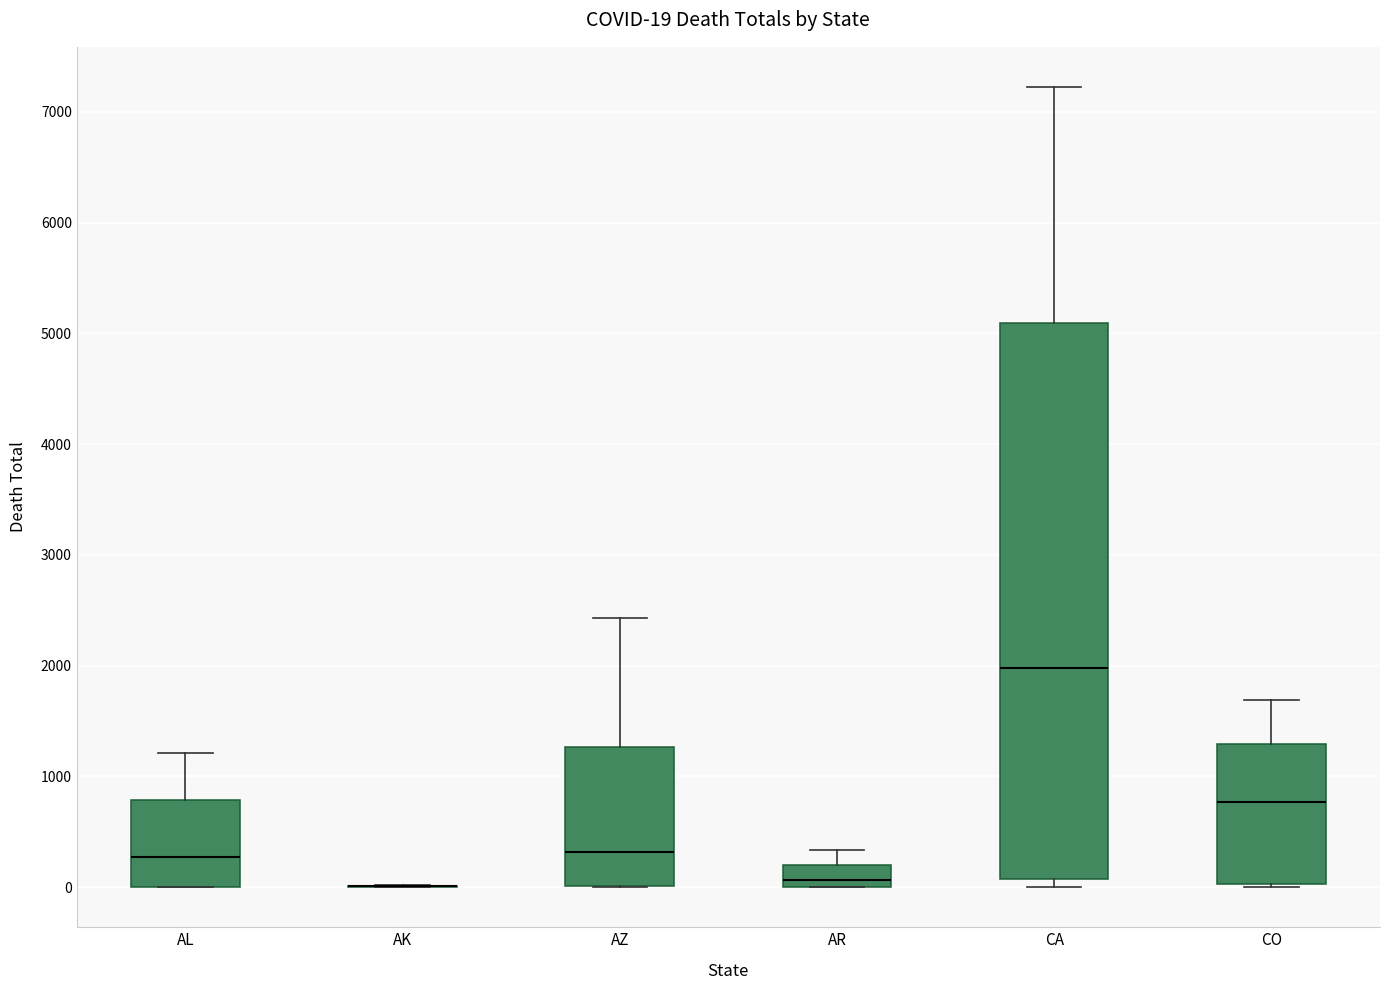

Comparing the boxes themselves (not the whiskers), which one is the tallest?

CA